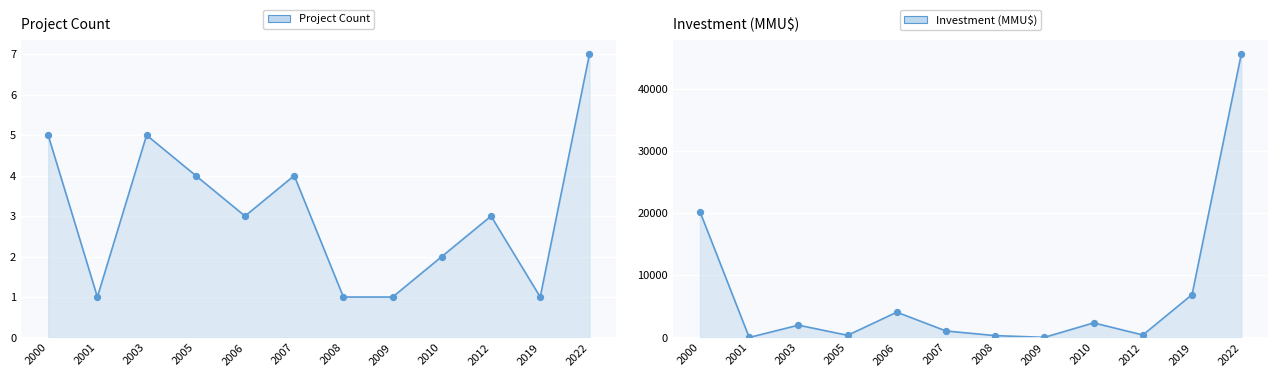

At how many categories does at least one series exceed 5546?

3